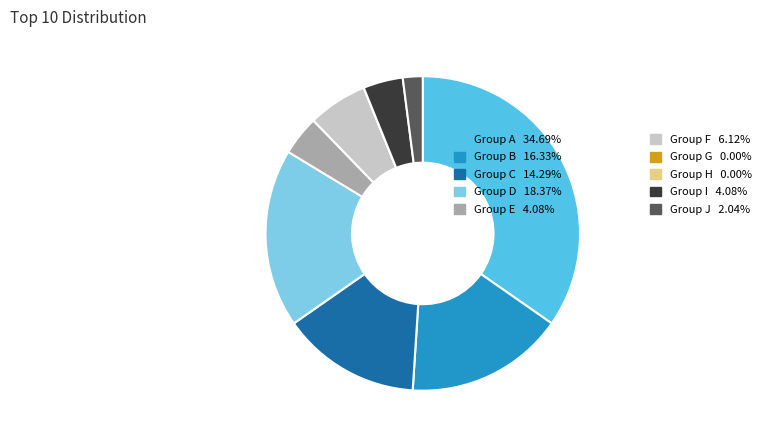

Does any single category account for the majority?

No